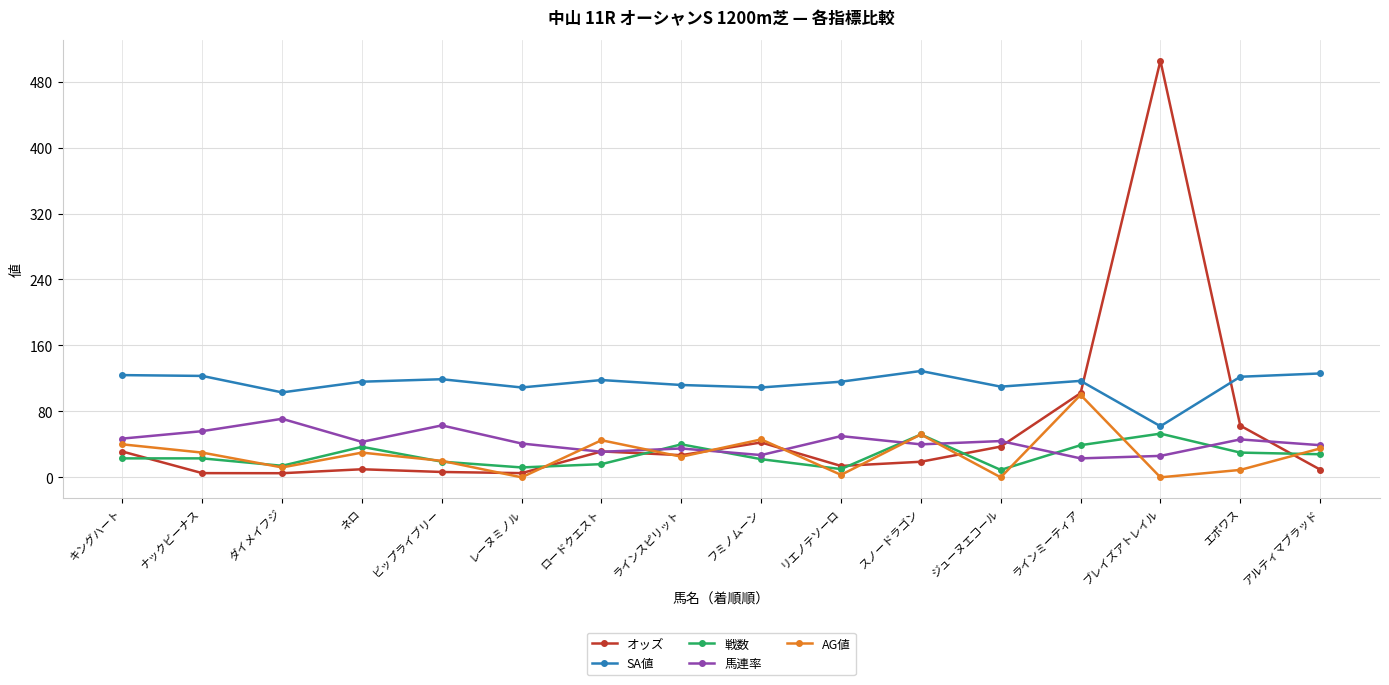

What are all the series names shown in the legend?

オッズ, SA値, 戦数, 馬連率, AG値